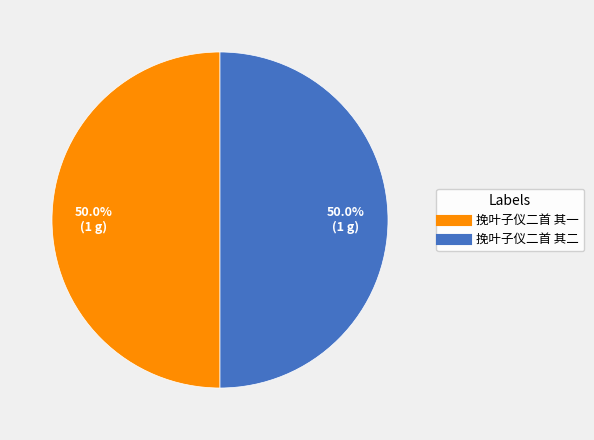

Count the number of slices in the pie.

2